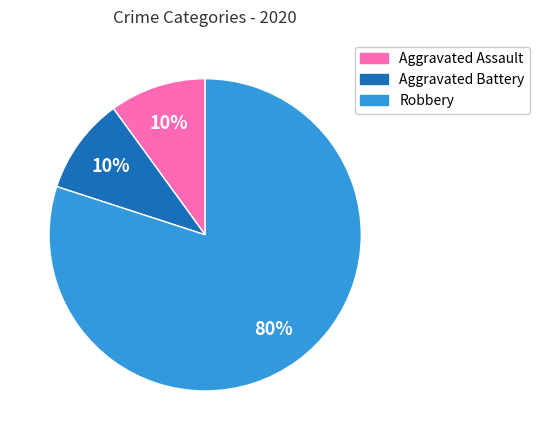

To the nearest percent, what is the difference between the largest and smallest slice percentages?

70%